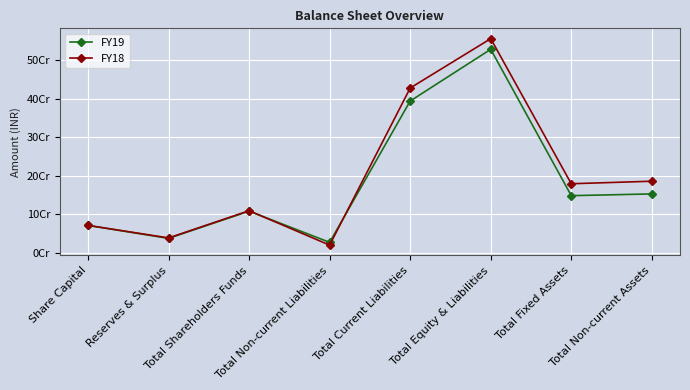

Is this an area chart (filled region under the line)?

No